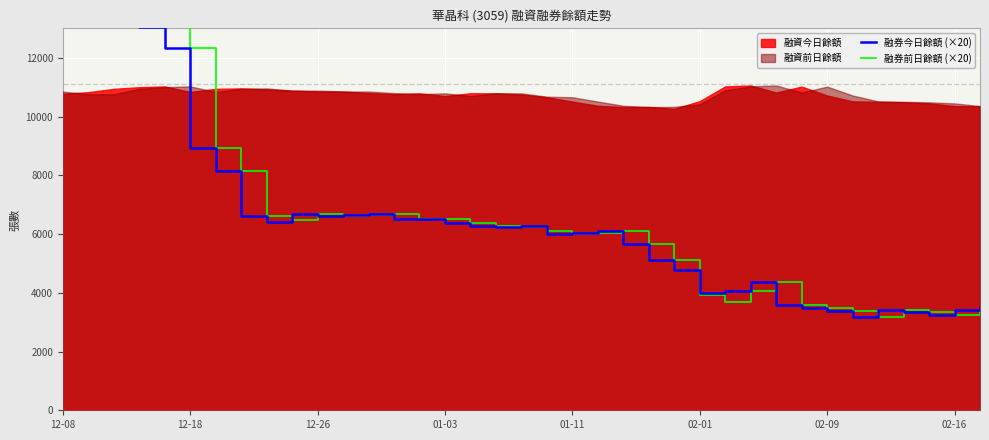

Which label corresponds to the largest value in the chart?

12-08